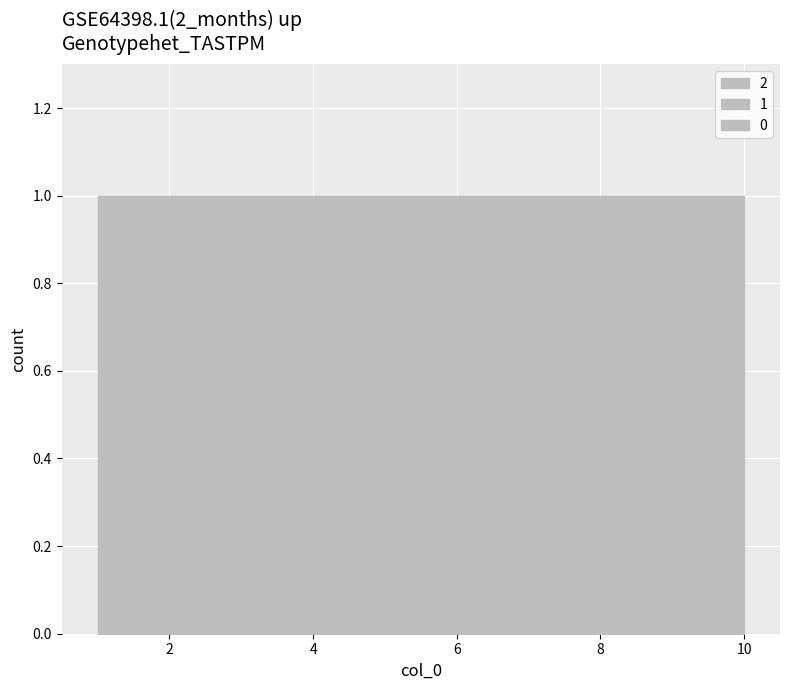

Reading left to right, transcribe all the data shown in this chart.

0: 1	0	0	0	0	0	0	0	0	0
1: 0	1	1	1	0	0	0	0	0	0
2: 0	0	0	0	1	1	1	1	1	1